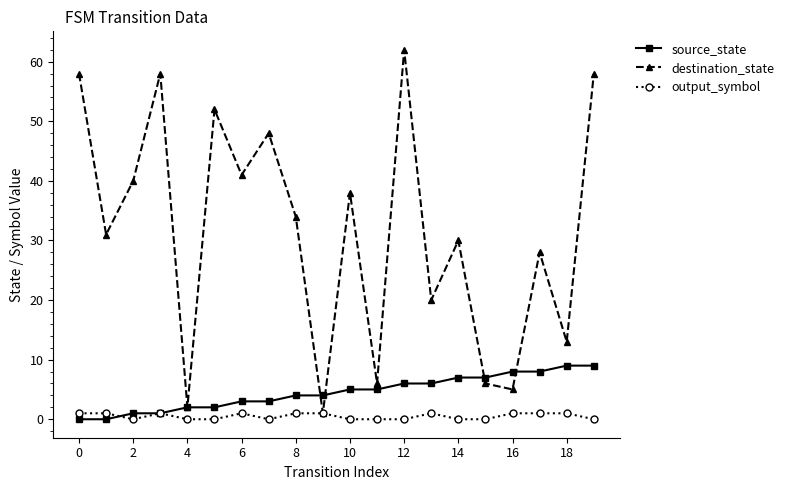

How many interior local peaks does the destination_state series have?

7